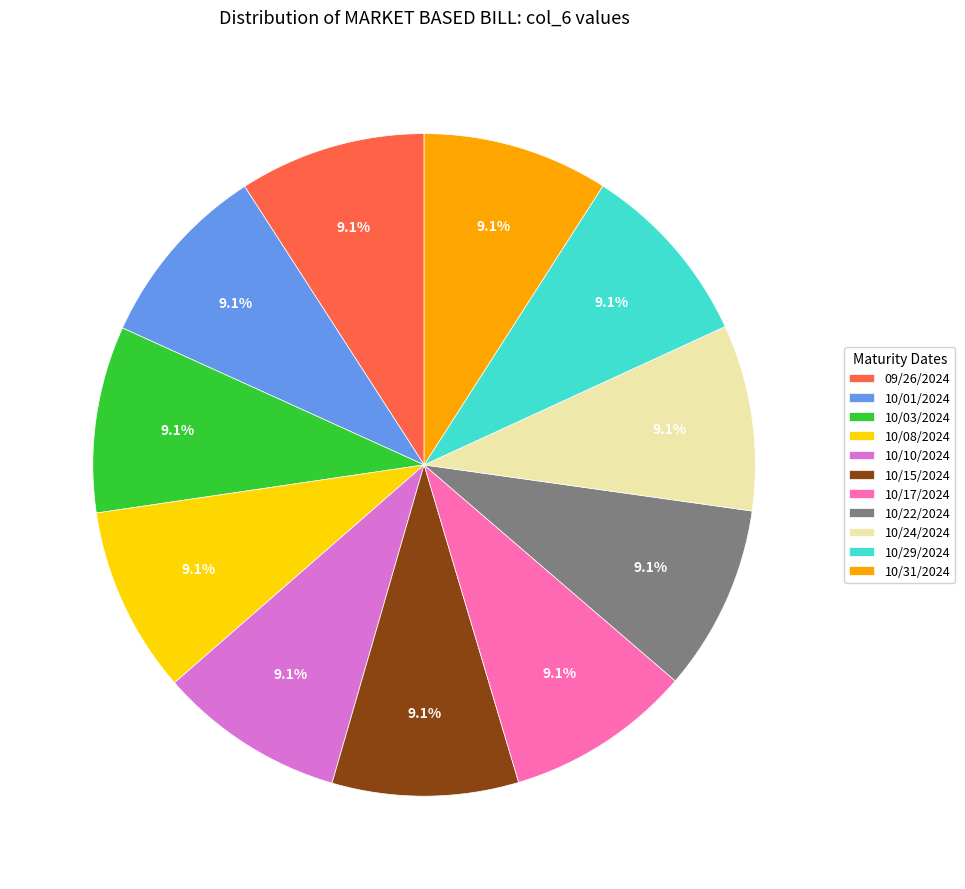

Combined, what portion of the pie is 09/26/2024 and 10/22/2024?

18.2%